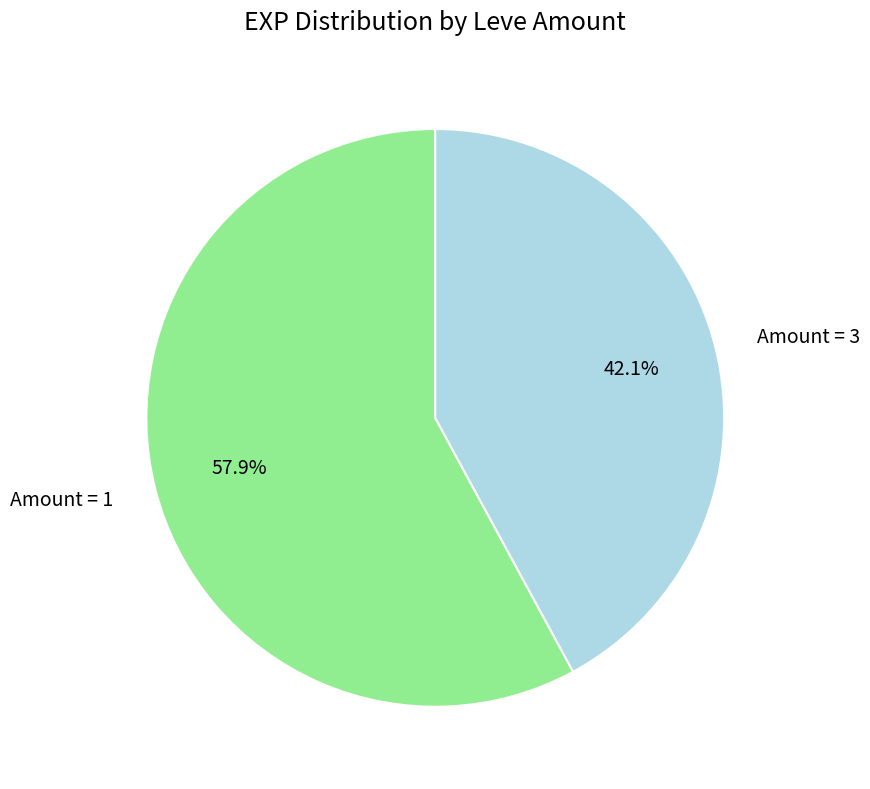

Which category has the biggest portion of the pie?

Amount = 1